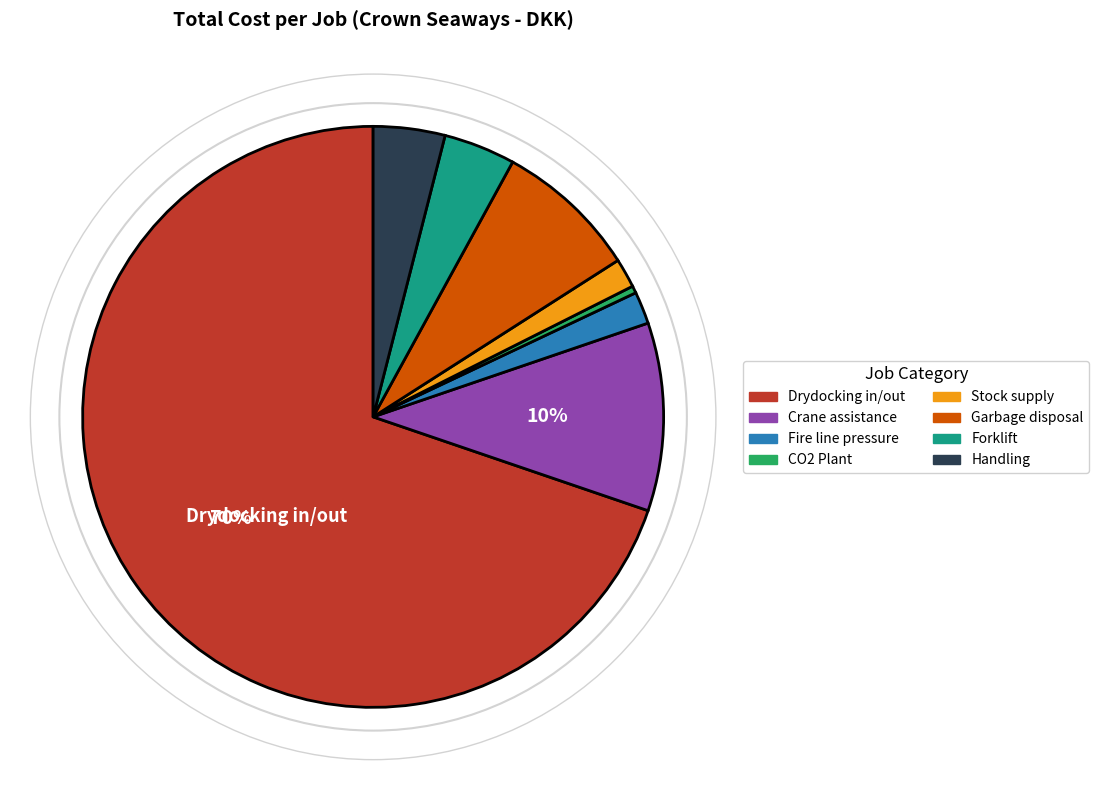

Approximately how many times larger is the value at Forklift compared to Crane assistance?

0.4